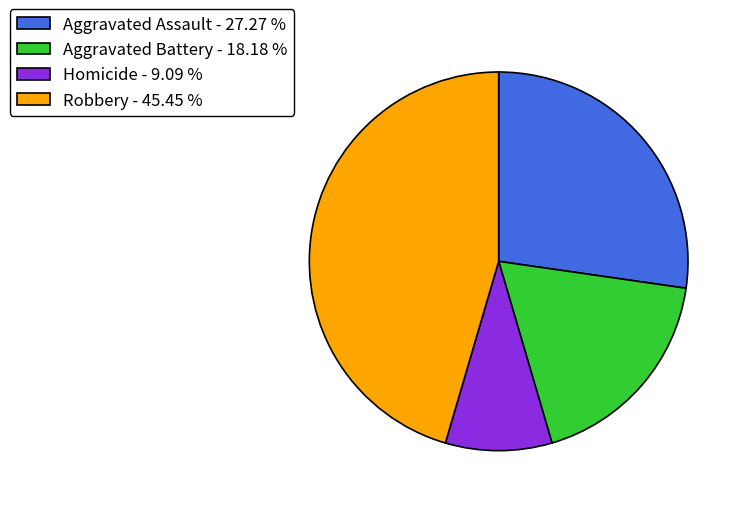

Rank the categories by value from lowest to highest.

Homicide - 9.09 %, Aggravated Battery - 18.18 %, Aggravated Assault - 27.27 %, Robbery - 45.45 %